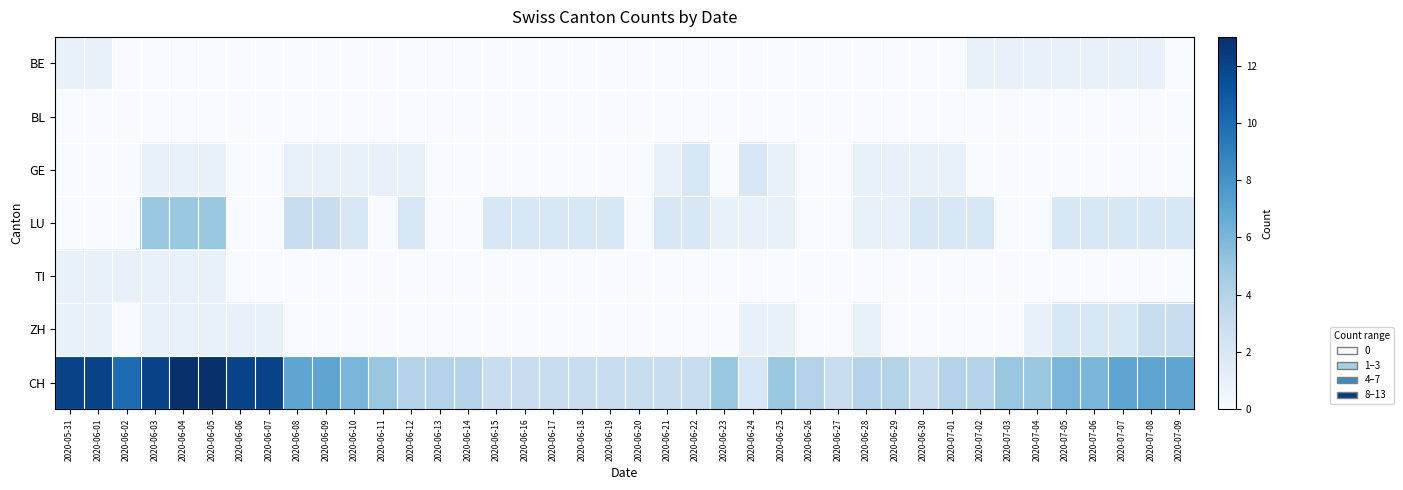

Which series has the widest spread of values?

CH